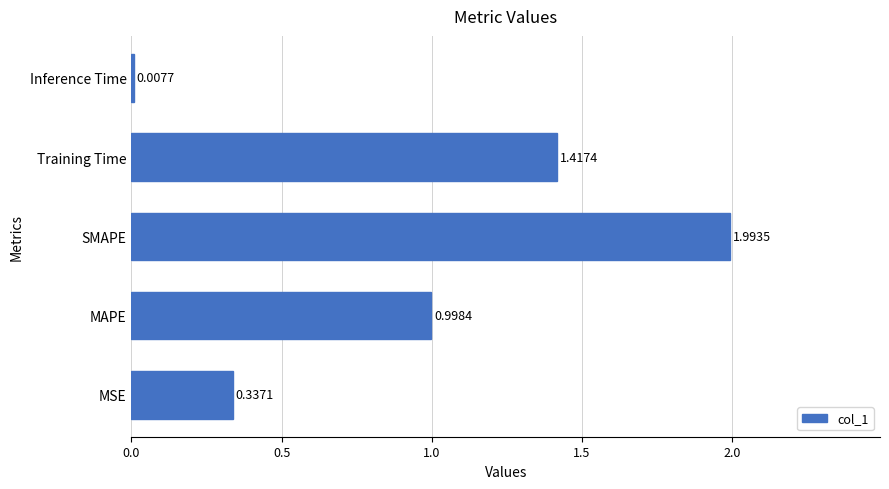

How many series are shown in this chart?

1